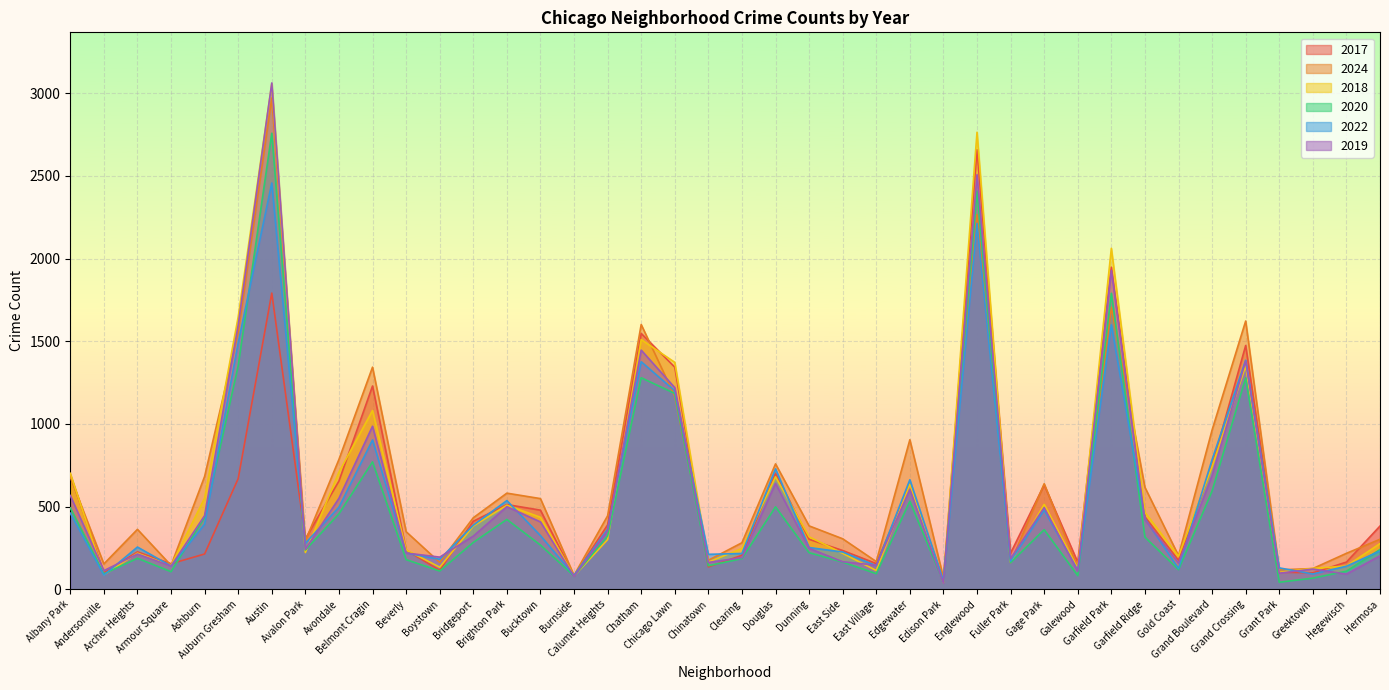

Does the chart display data point markers on the line(s)?

No